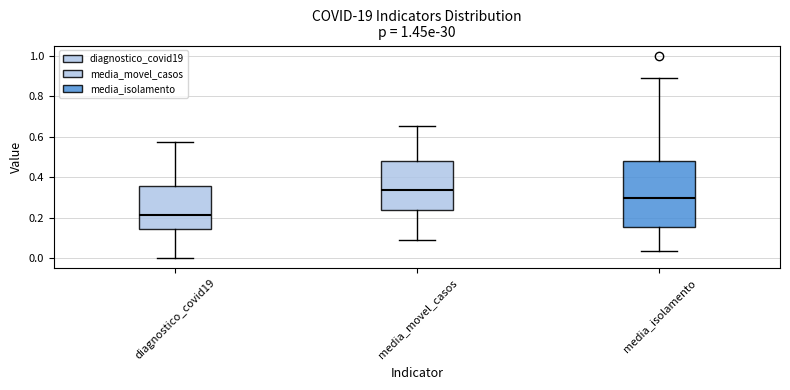

Reading left to right, transcribe this box plot: for each box, give where its median line is, the range the box spans, and where its two whiskers end, as read against the y-axis. The values are not printed on the chart, so give them approximately, as read against the axis.

diagnostico_covid19: median 0.22, box 0.14 to 0.36, whiskers 0.00 to 0.58
media_movel_casos: median 0.34, box 0.24 to 0.48, whiskers 0.08 to 0.66
media_isolamento: median 0.30, box 0.16 to 0.48, whiskers 0.04 to 0.90